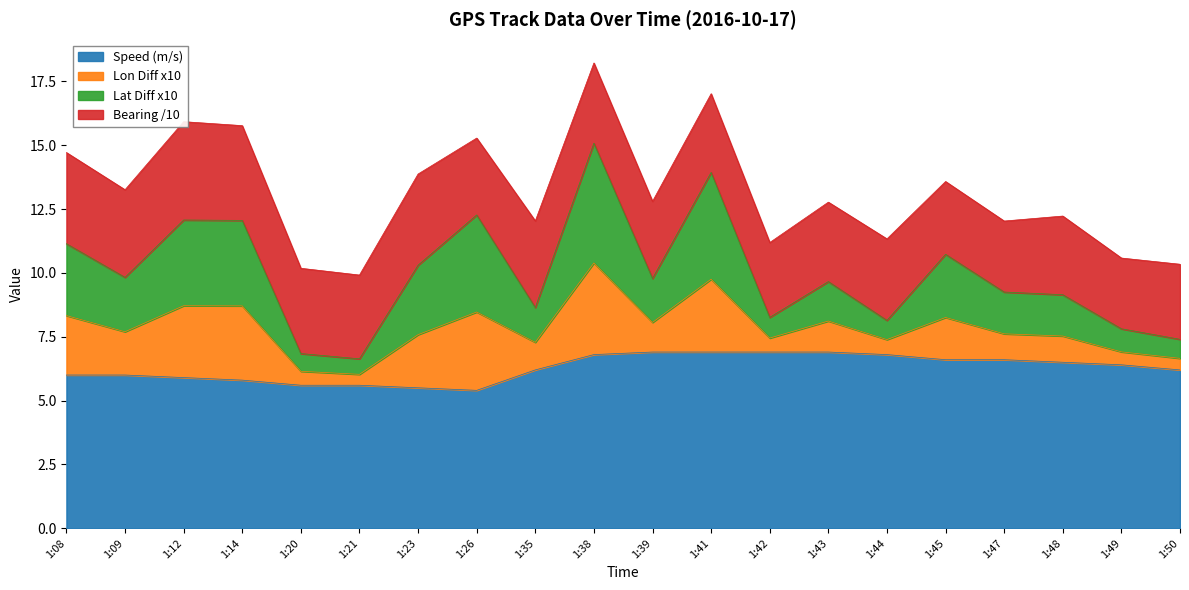

The Speed (m/s) series shows 11.6 at 1:39. True or false?

False